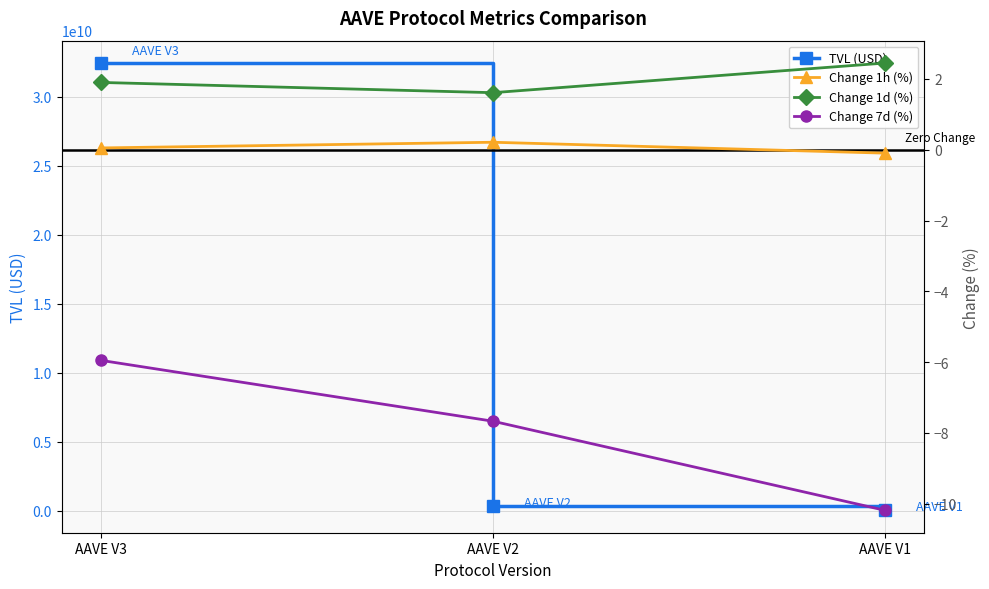

What is the minimum value shown in the chart?

-10.2